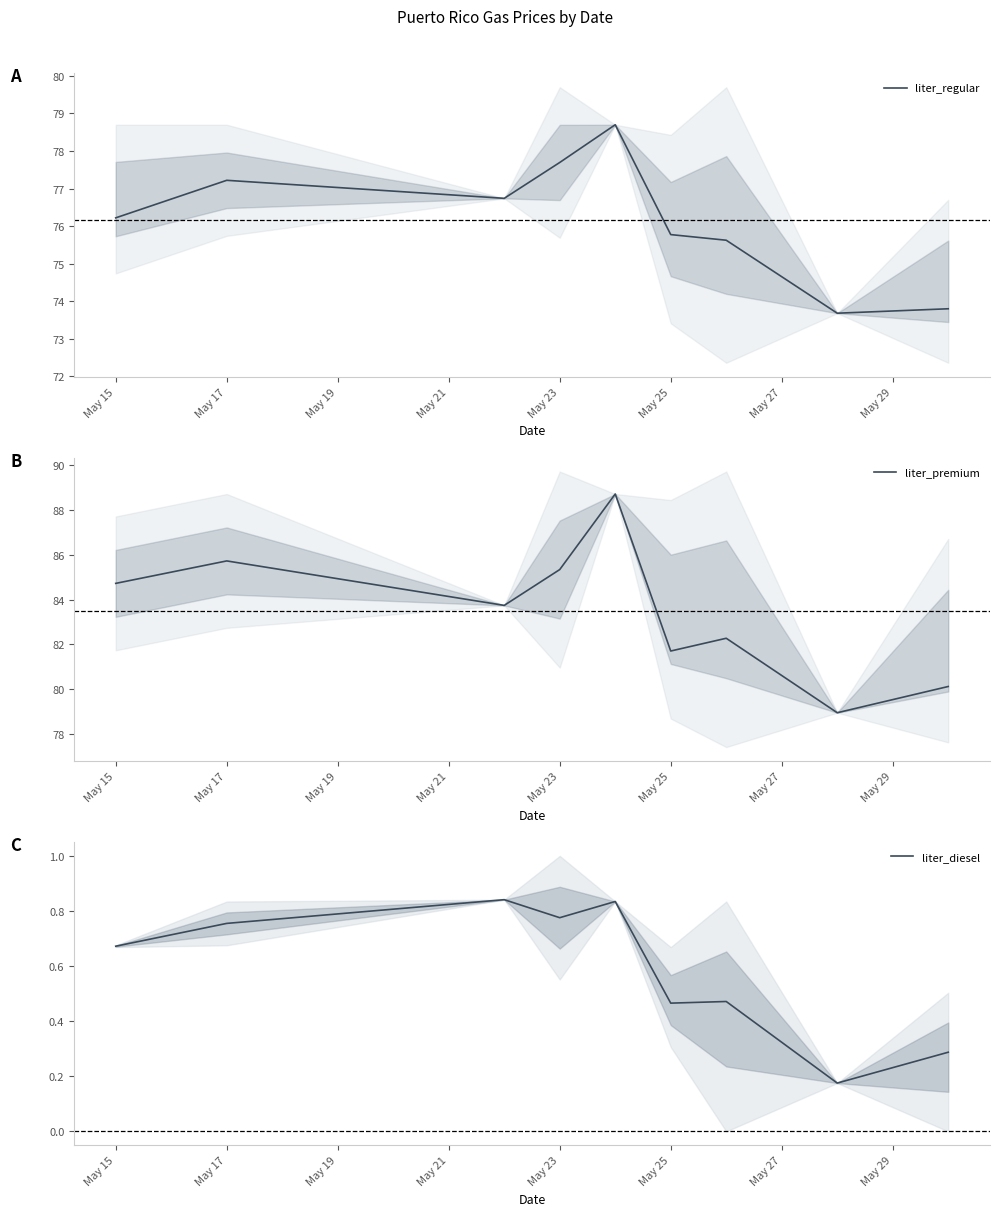

Reading left to right, extract all data points from this chart.

liter_regular: 76.2	77.2	76.7	77.7	78.7	75.8	75.6	73.7	73.8
liter_premium: 84.7	85.7	83.7	85.3	88.7	81.7	82.3	79.0	80.1
liter_diesel: 0.7	0.8	0.8	0.8	0.8	0.5	0.5	0.2	0.3